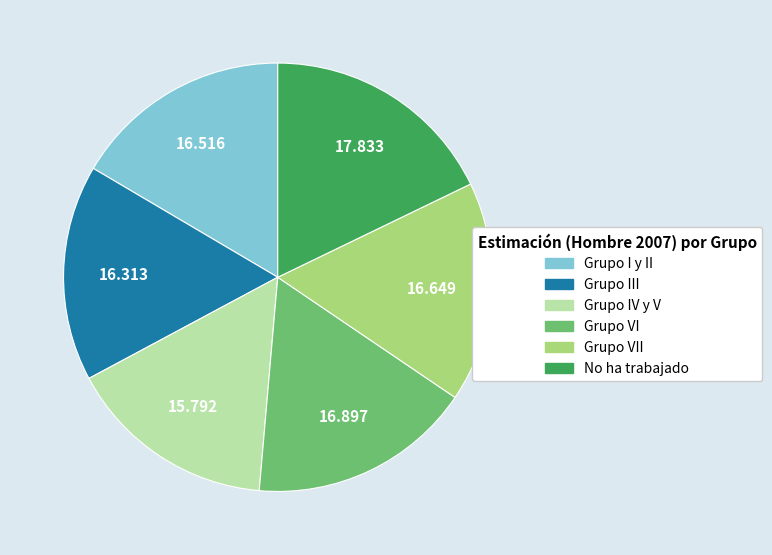

Is there any slice that represents more than half of the pie?

No